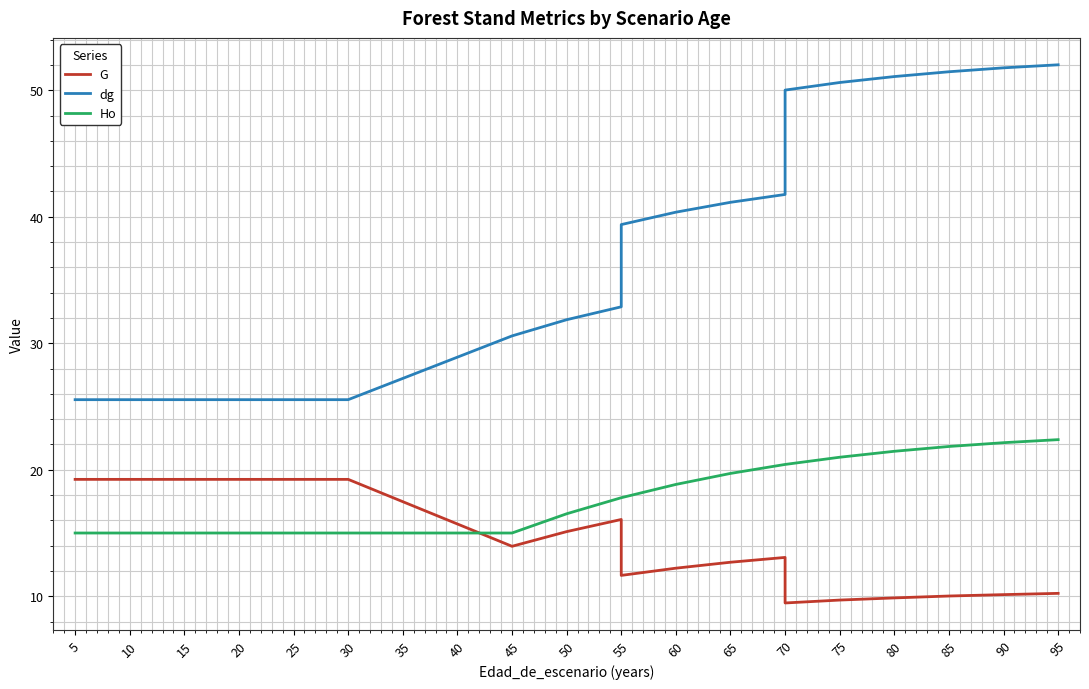

Is it true that G equals 19.0 at 55?

False